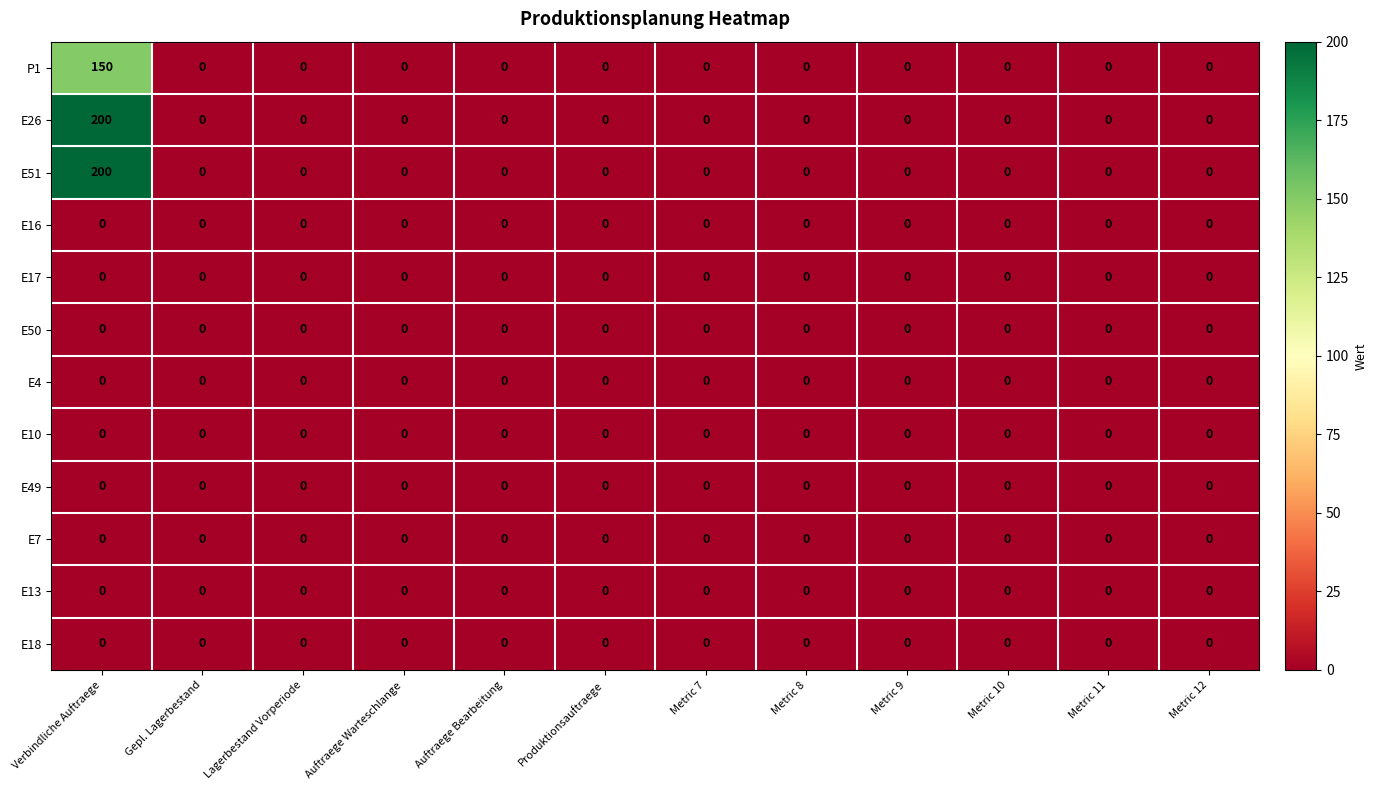

What is the maximum value for P1?

150